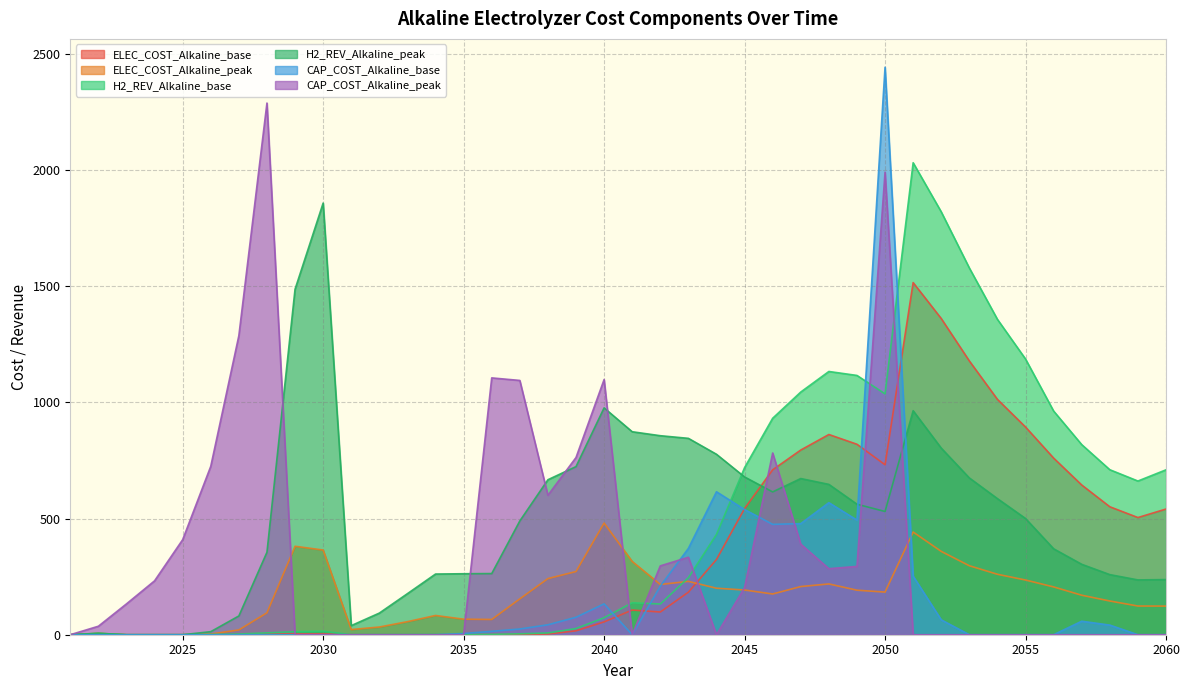

Which series has the largest total across all categories?

H2_REV_Alkaline_peak